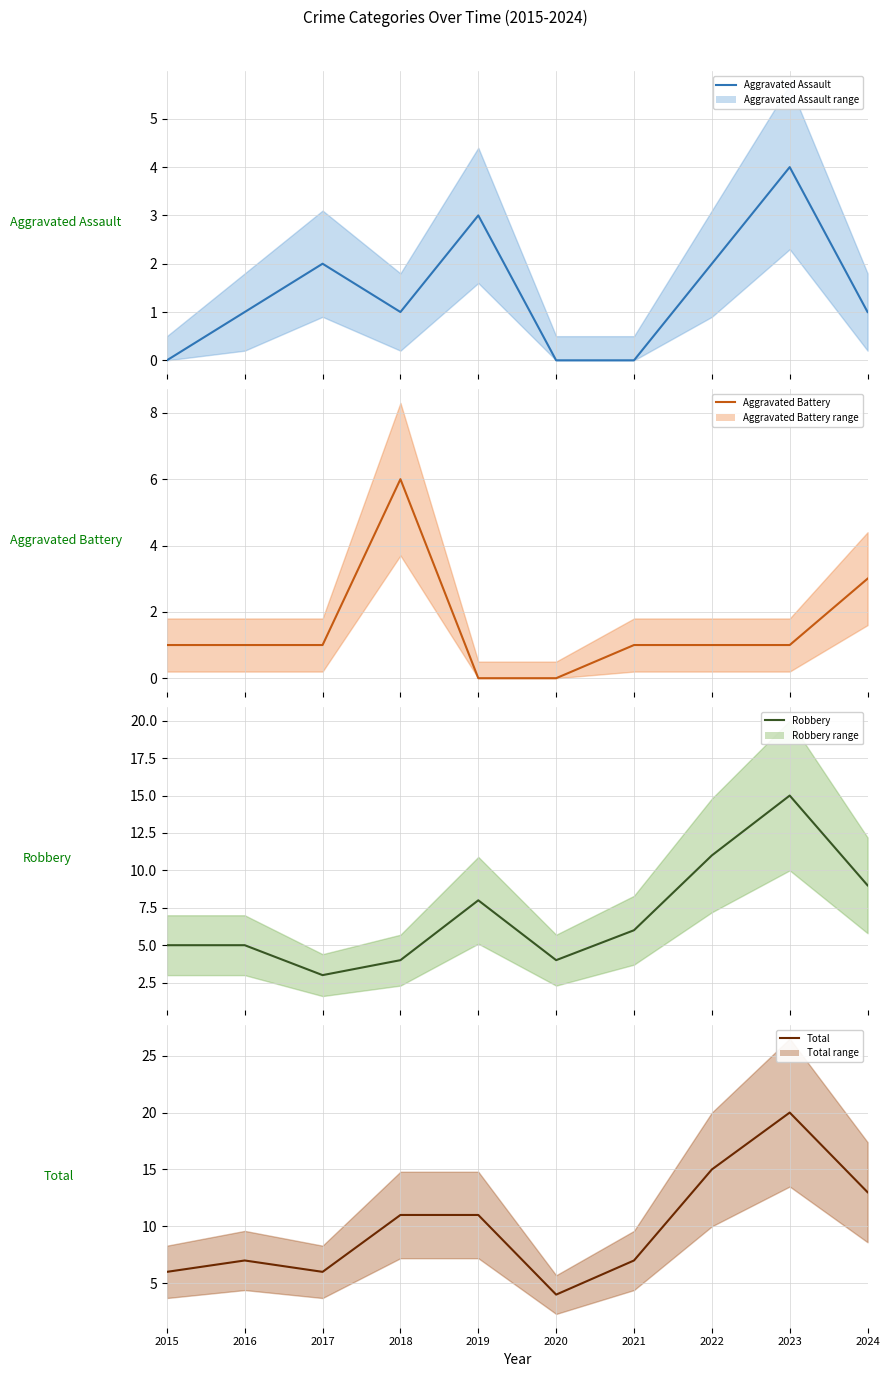

Which category has the lowest value in the Total series?

2020